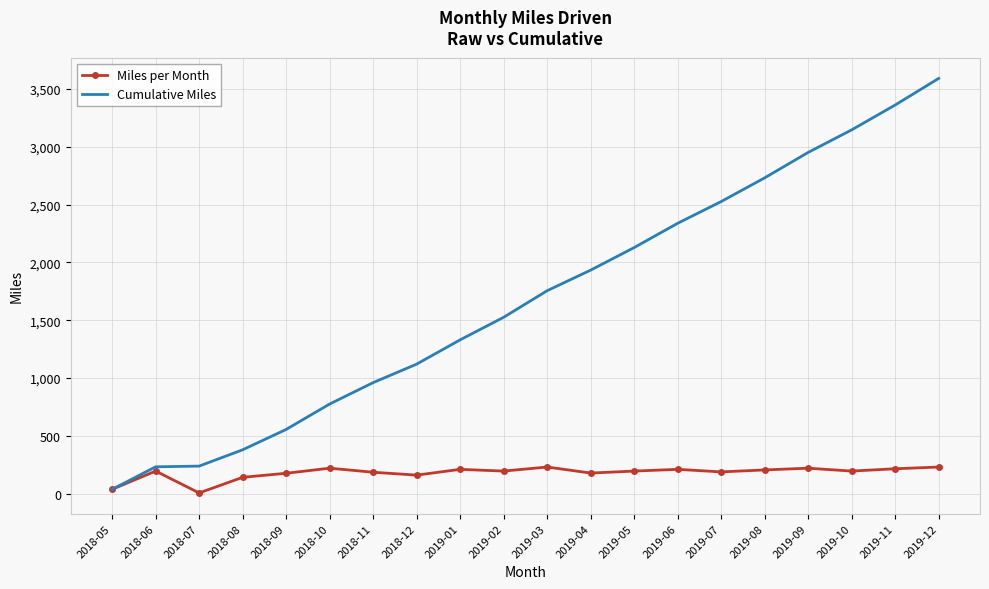

How many distinct data groups are displayed?

2